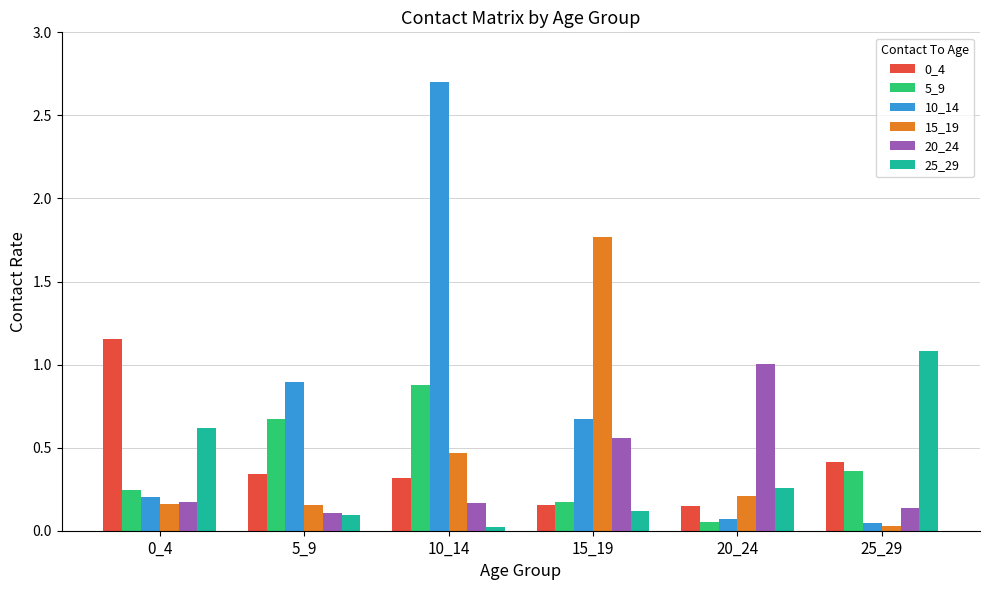

Count the number of categories in the chart.

6